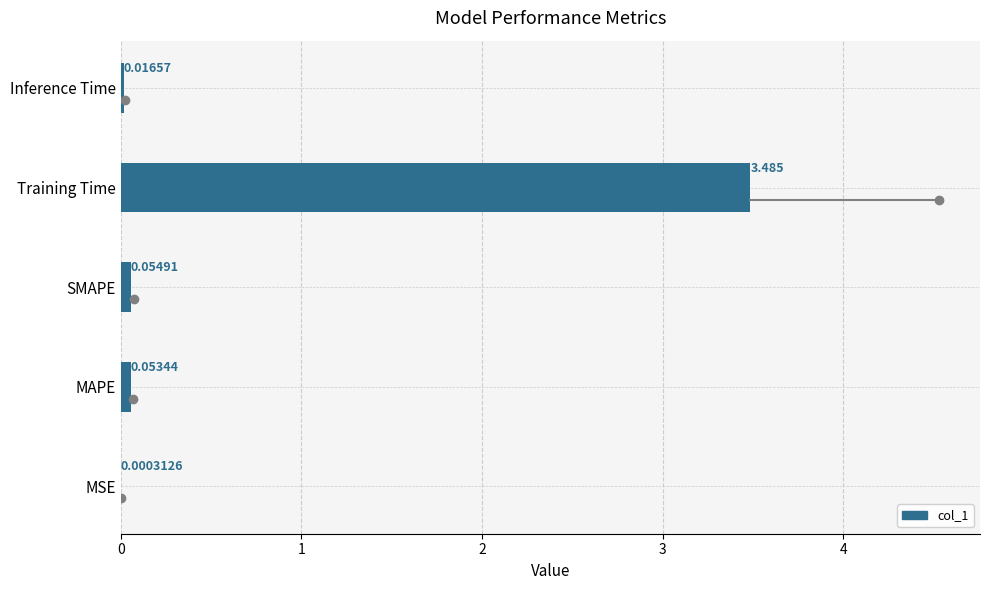

Which label corresponds to the largest value in the chart?

Training Time